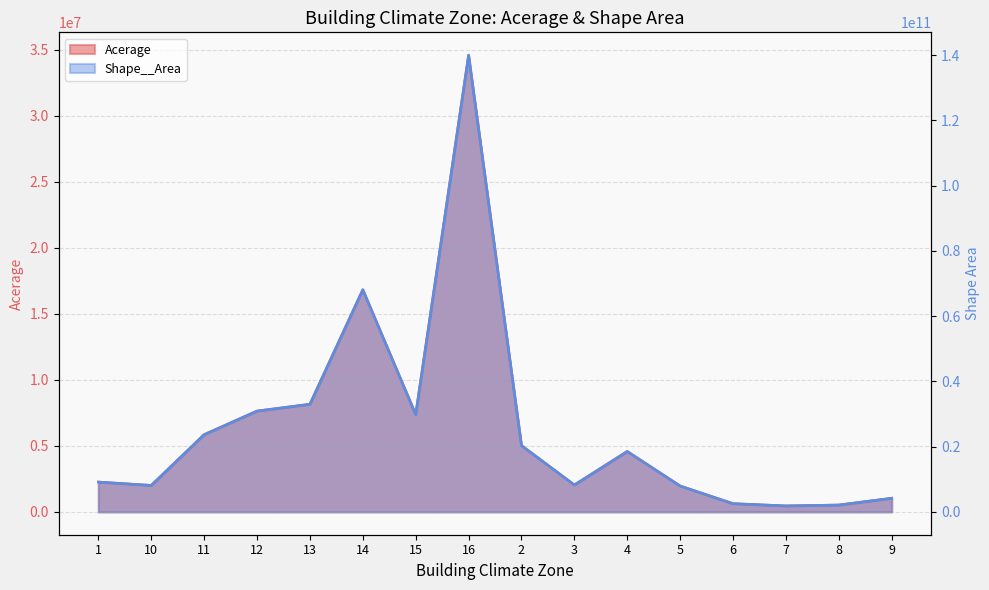

At which category is the sum across all series the highest?

16